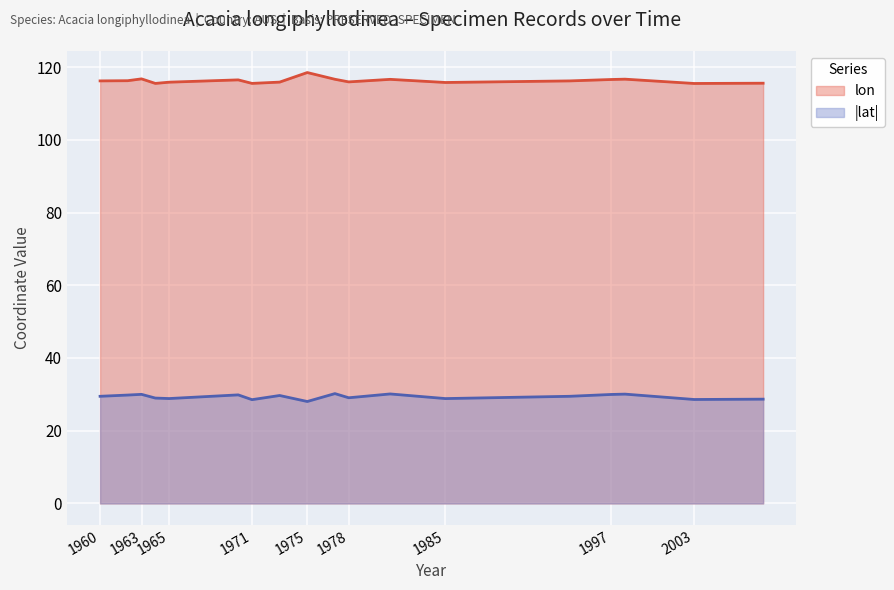

What is the minimum value for lon?

115.5